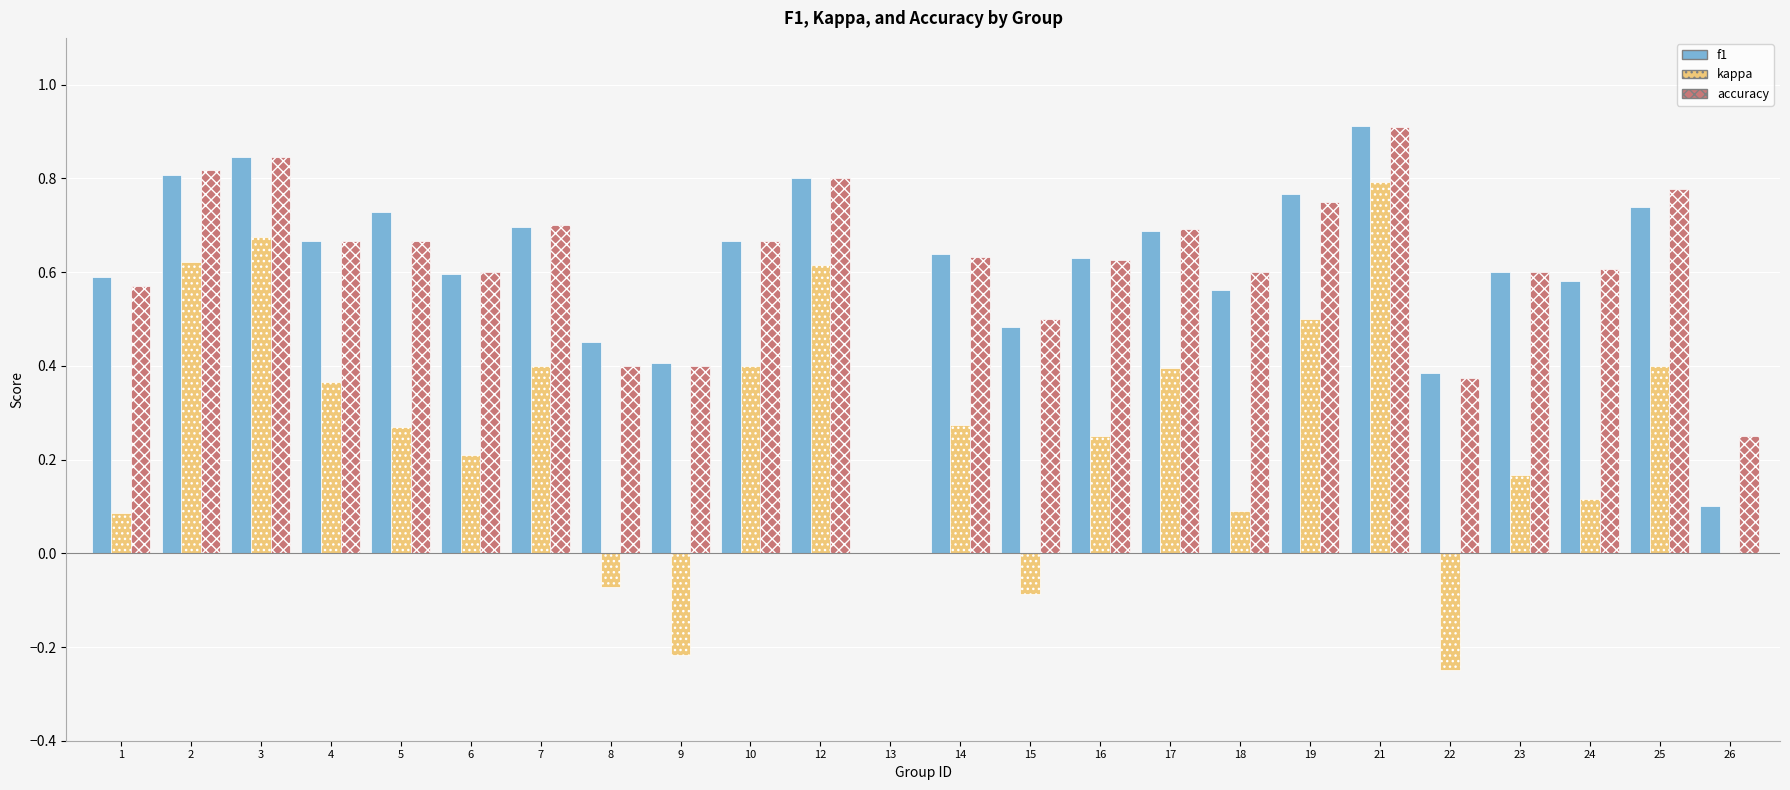

Between 13 and 21, which series saw the biggest shift?

f1